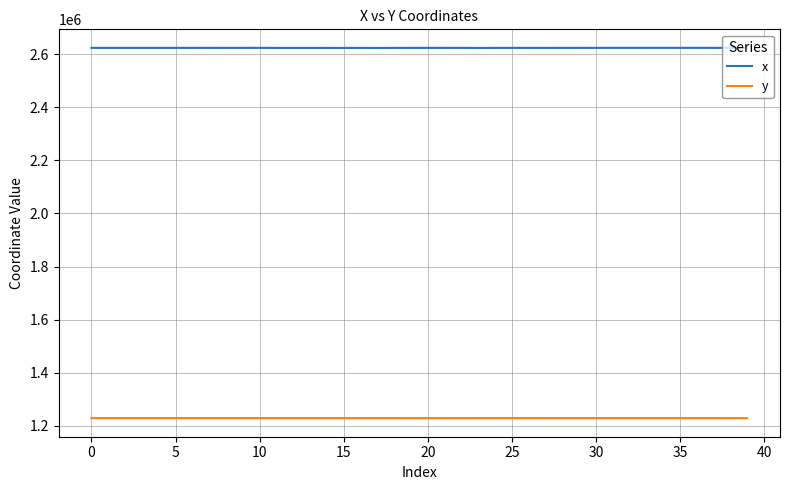

How many lines are shown in the chart?

2